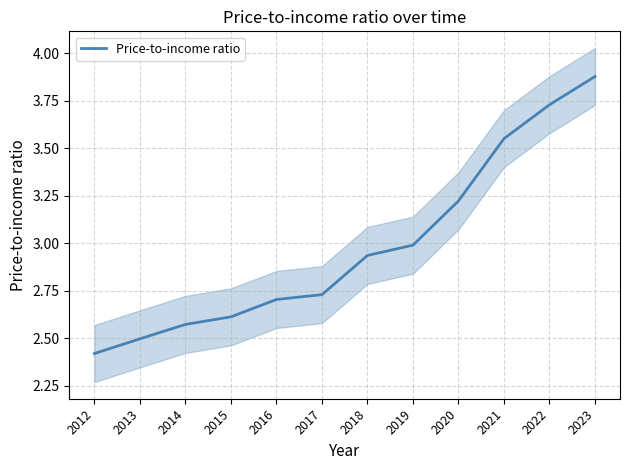

Where is the data nearest to the value 3?

2019